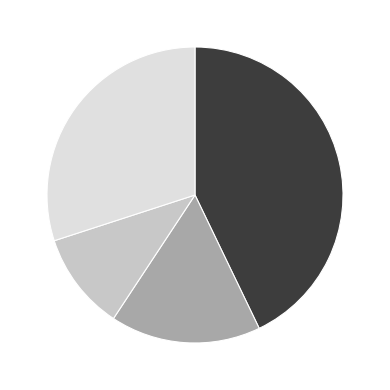

Does any single category account for the majority?

No